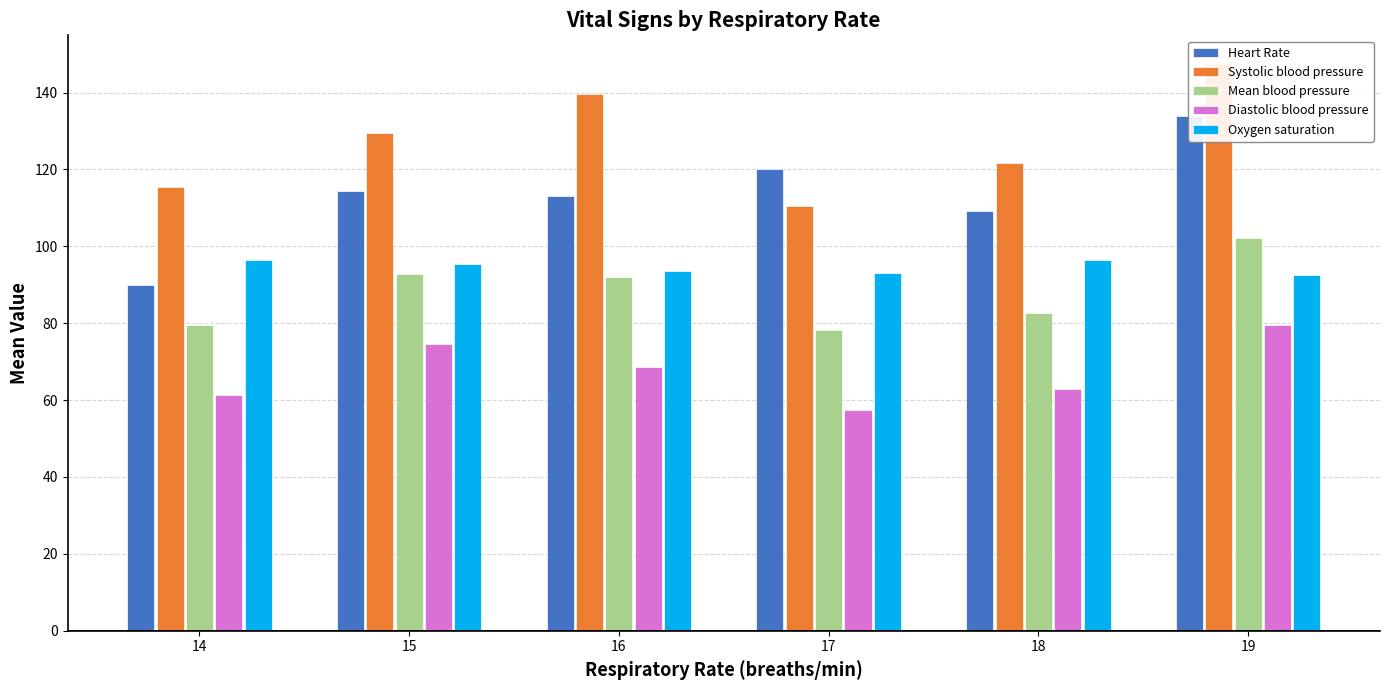

Reading right to left, extract all data points from this chart.

Heart Rate: 134.0	109.2	120.0	113.0	114.5	90.0
Systolic blood pressure: 147.5	121.6	110.5	139.5	129.5	115.5
Mean blood pressure: 102.2	82.5	78.2	92.1	92.8	79.4
Diastolic blood pressure: 79.5	63.0	57.5	68.5	74.5	61.4
Oxygen saturation: 92.5	96.4	93.0	93.5	95.5	96.5